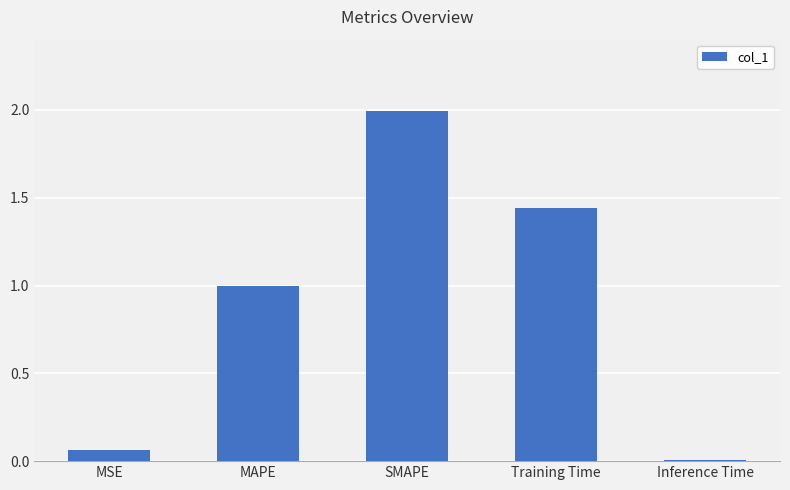

What is the label of the 1st bar from the left?

MSE